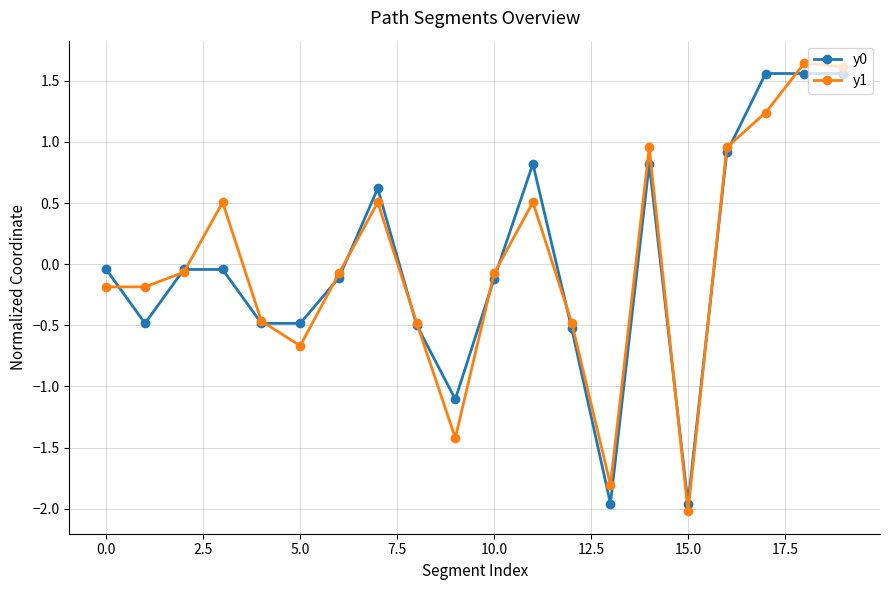

What is the value of the y0 point at the 5th from the left?

-0.5